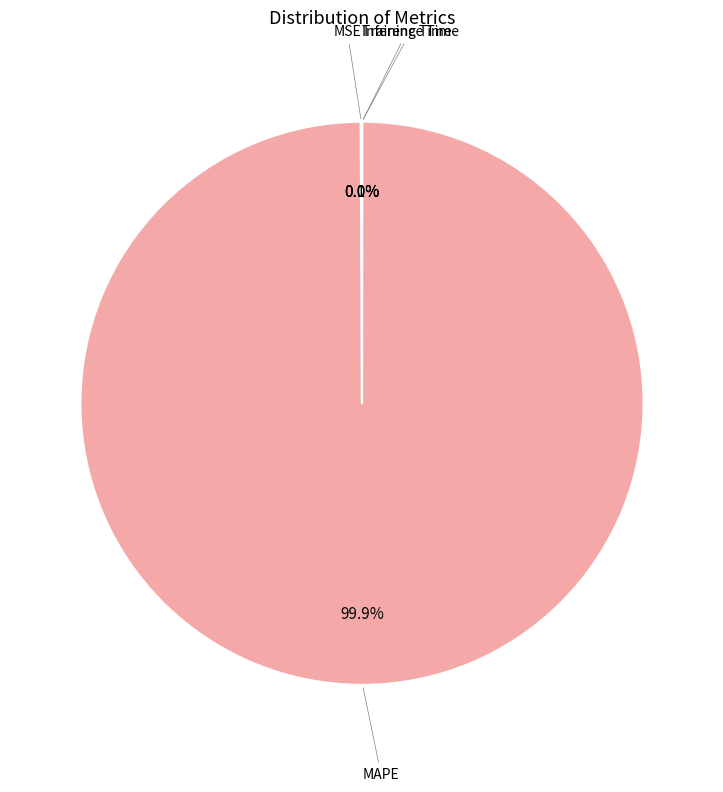

Is there a majority slice in this chart?

Yes